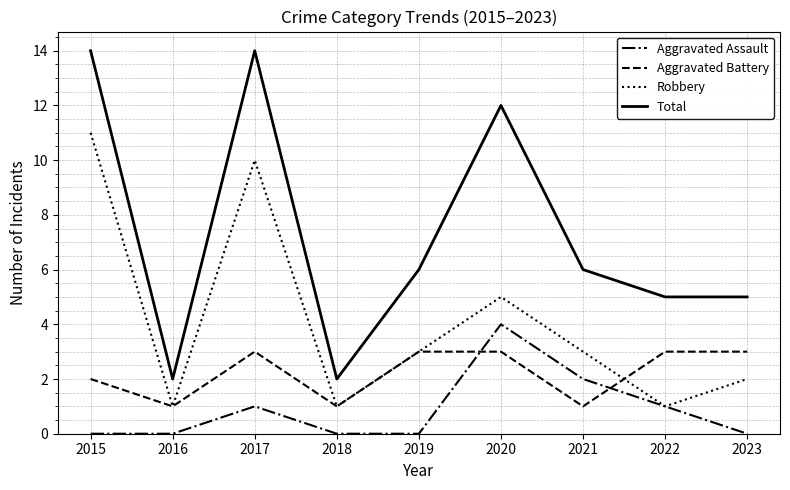

True or false: Total has a value of 4 at 2017.

False